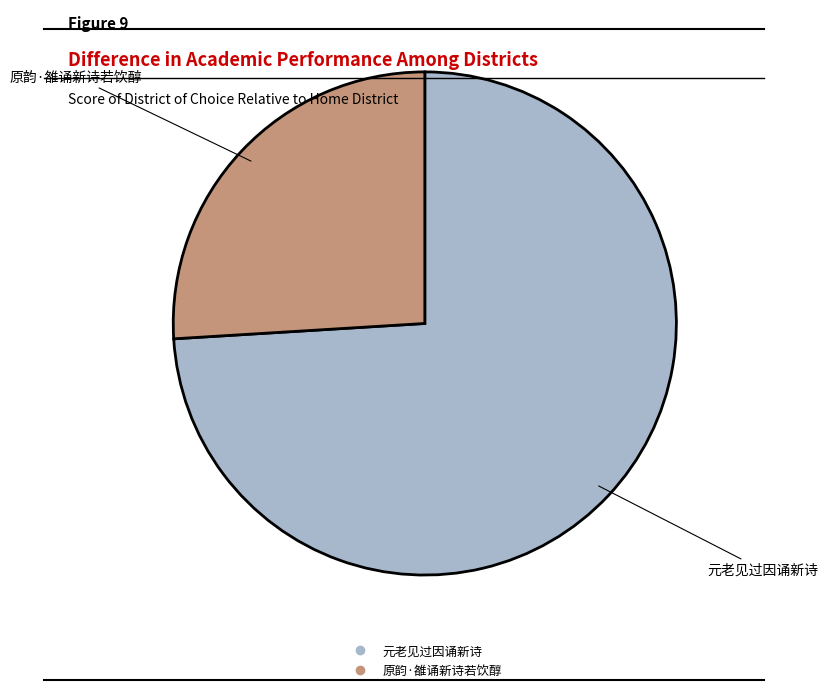

Is it true that 原韵·雒诵新诗若饮醇 is 35% of the pie?

False